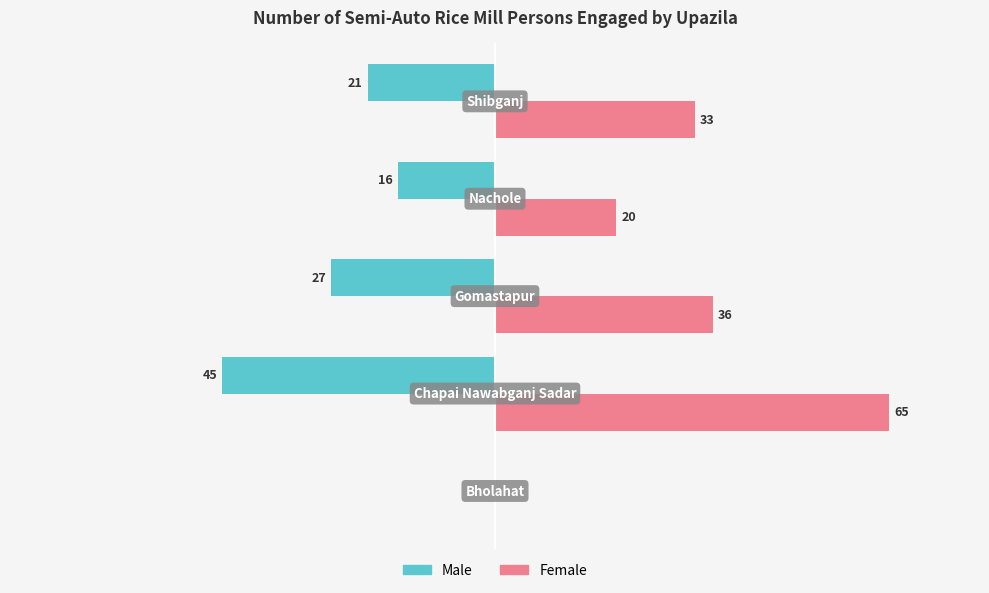

Which series has the largest total across all categories?

Female